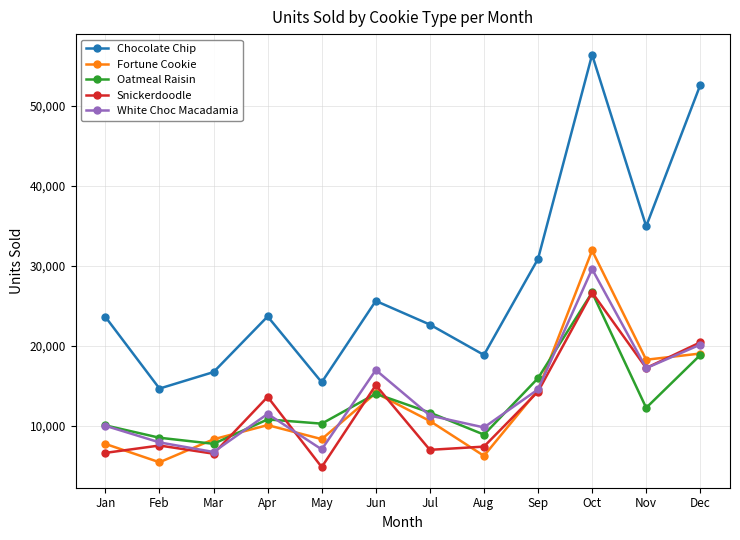

Which label corresponds to the largest value in the chart?

Oct